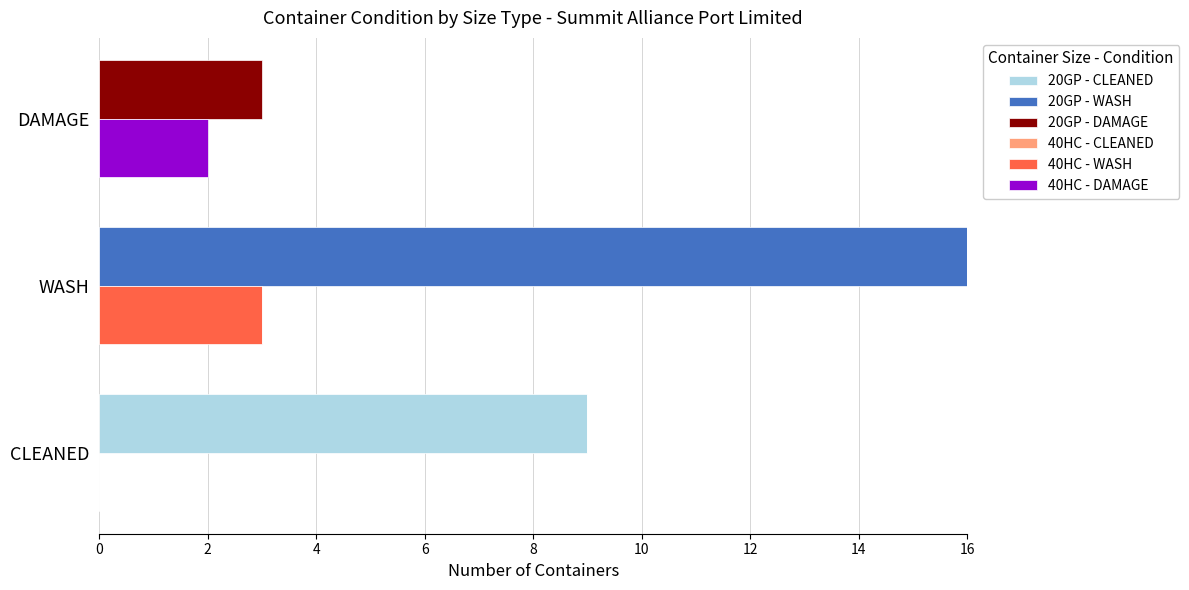

Count the number of categories in the chart.

3